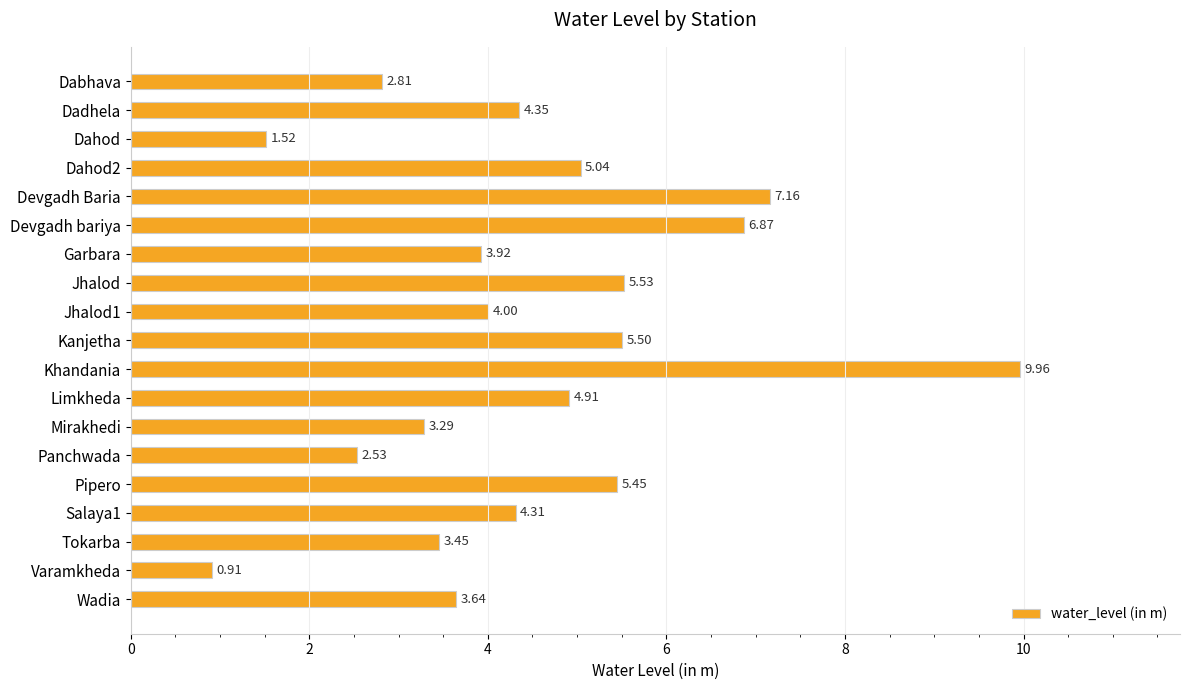

Are the bars horizontal?

Yes